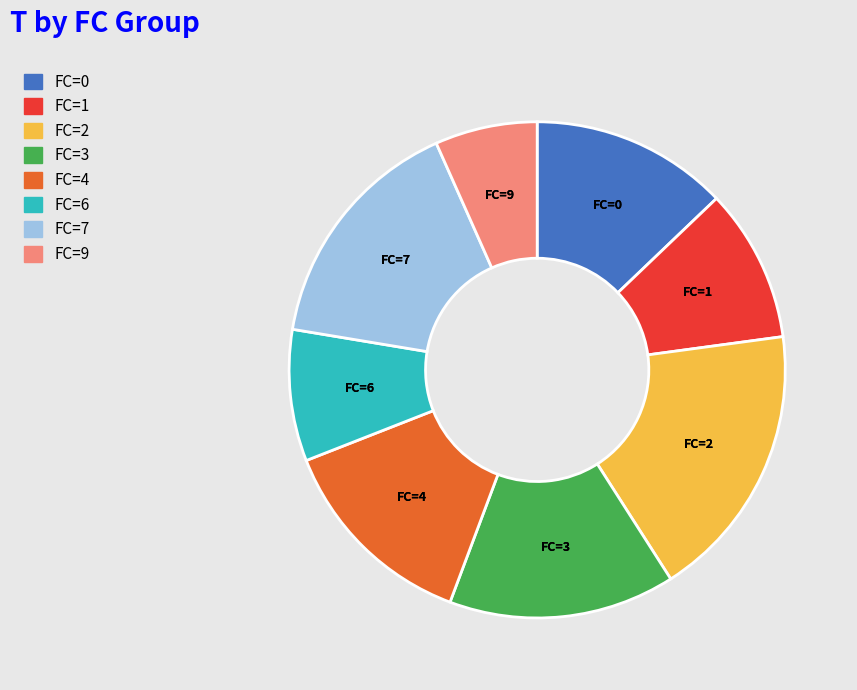

Is there any slice that represents more than half of the pie?

No